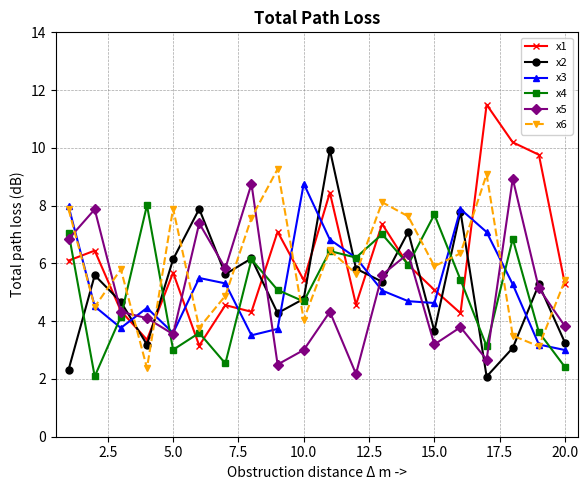

What is the difference between the maximum and minimum values in the x2 series?

7.9